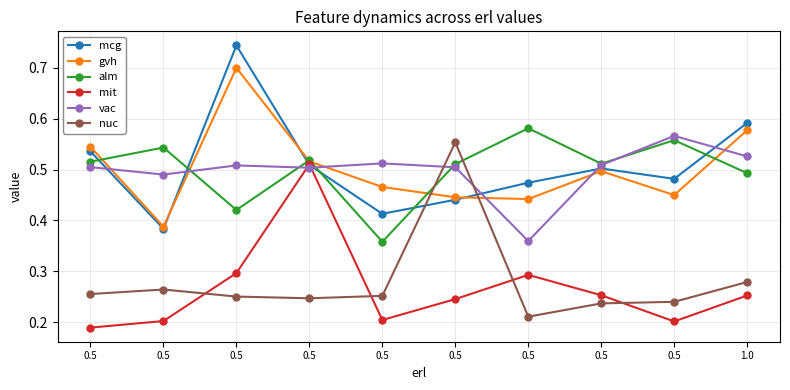

How many nuc values are between 0 and 1?

10